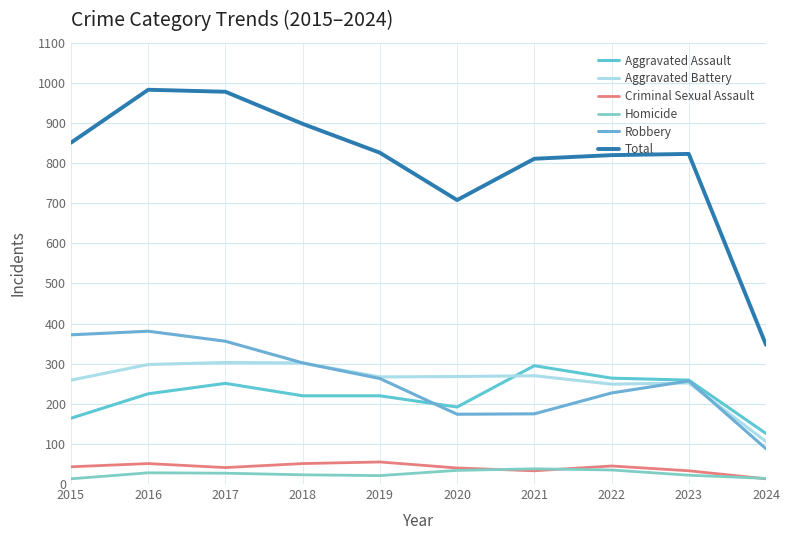

What is the sum of the Homicide values at 2021 and 2020?

72